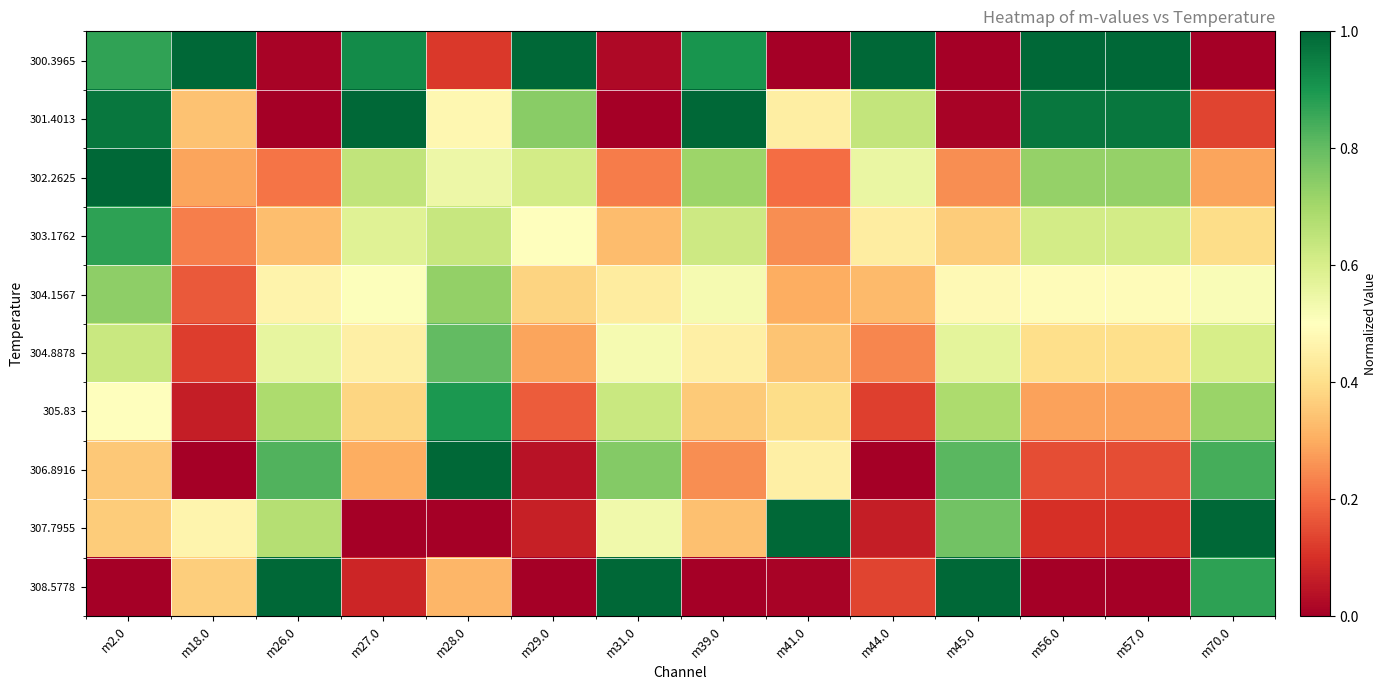

At m44.0, list the series in order from largest to smallest.

300.3965, 301.4013, 302.2625, 303.1762, 304.1567, 304.8878, 308.5778, 305.83, 307.7955, 306.8916